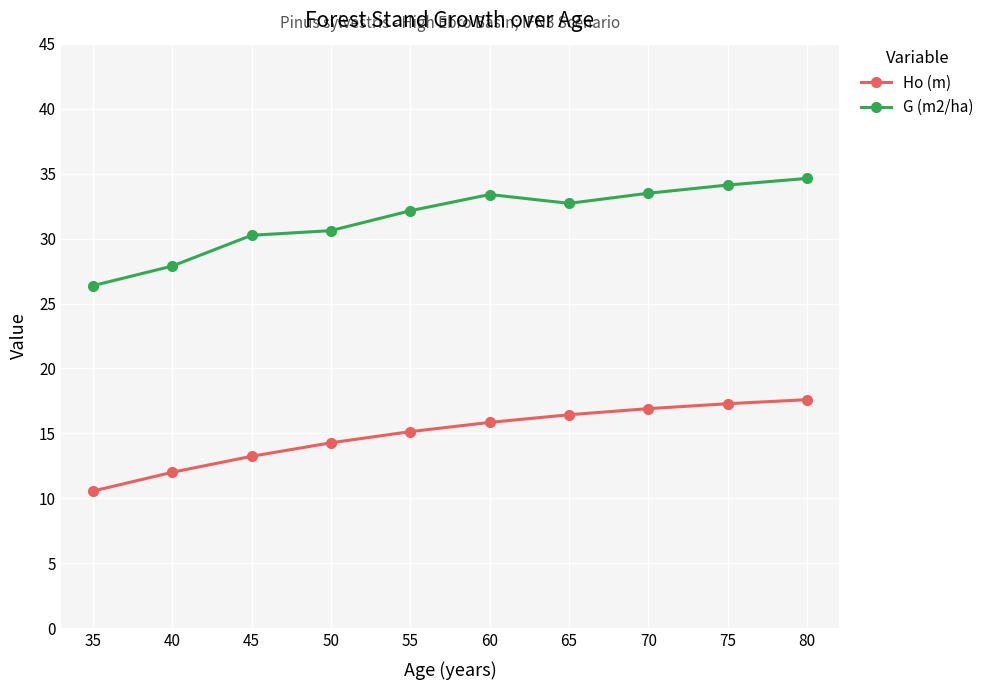

True or false: G (m2/ha) and Ho (m) cross at least once.

False